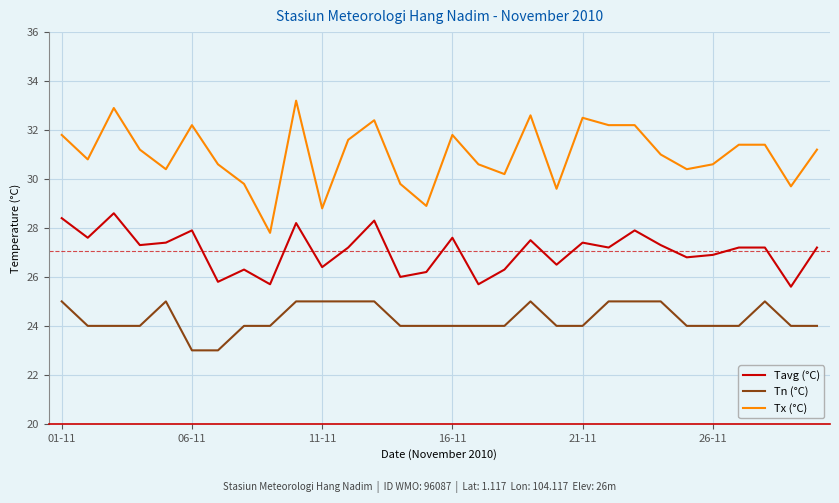

True or false: Tavg (°C) and Tn (°C) intersect in this chart.

False